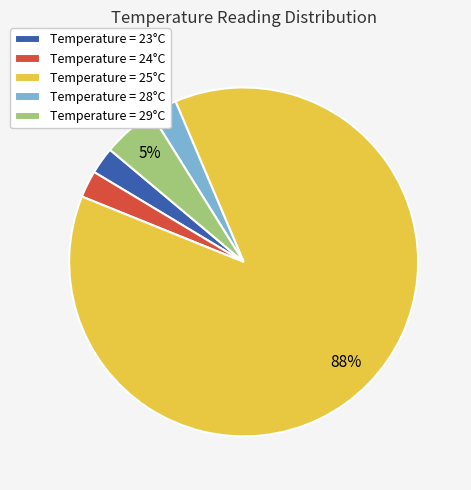

Is the sum of Temperature = 25°C and Temperature = 29°C greater than half?

Yes